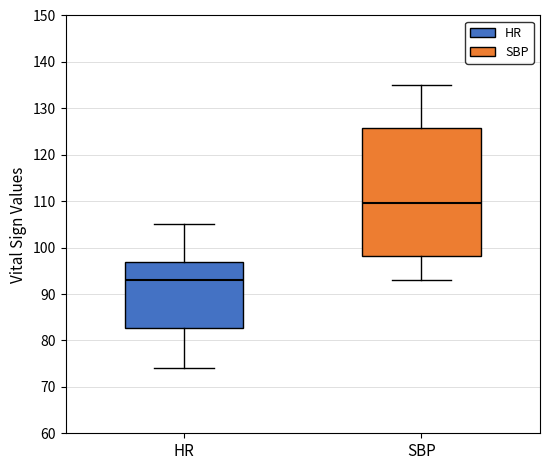

Reading left to right, transcribe this box plot: for each box, give where its median line is, the range the box spans, and where its two whiskers end, as read against the y-axis. The values are not printed on the chart, so give them approximately, as read against the axis.

HR: median 93, box 83 to 97, whiskers 74 to 105
SBP: median 110, box 98 to 126, whiskers 93 to 135